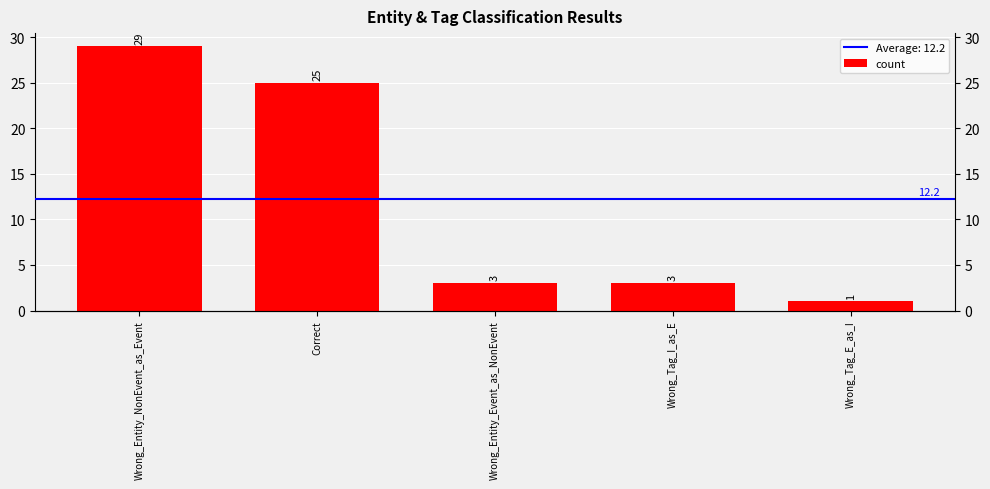

Does the chart contain any negative values?

No